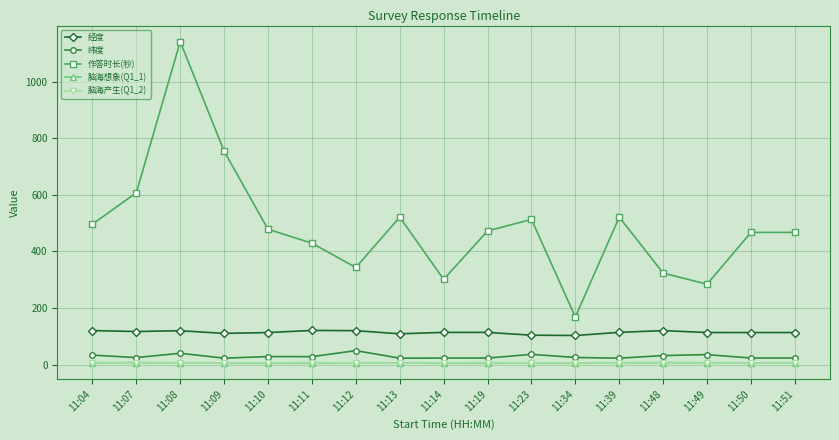

True or false: 脑海产生(Q1_2) and 纬度 cross at least once.

False